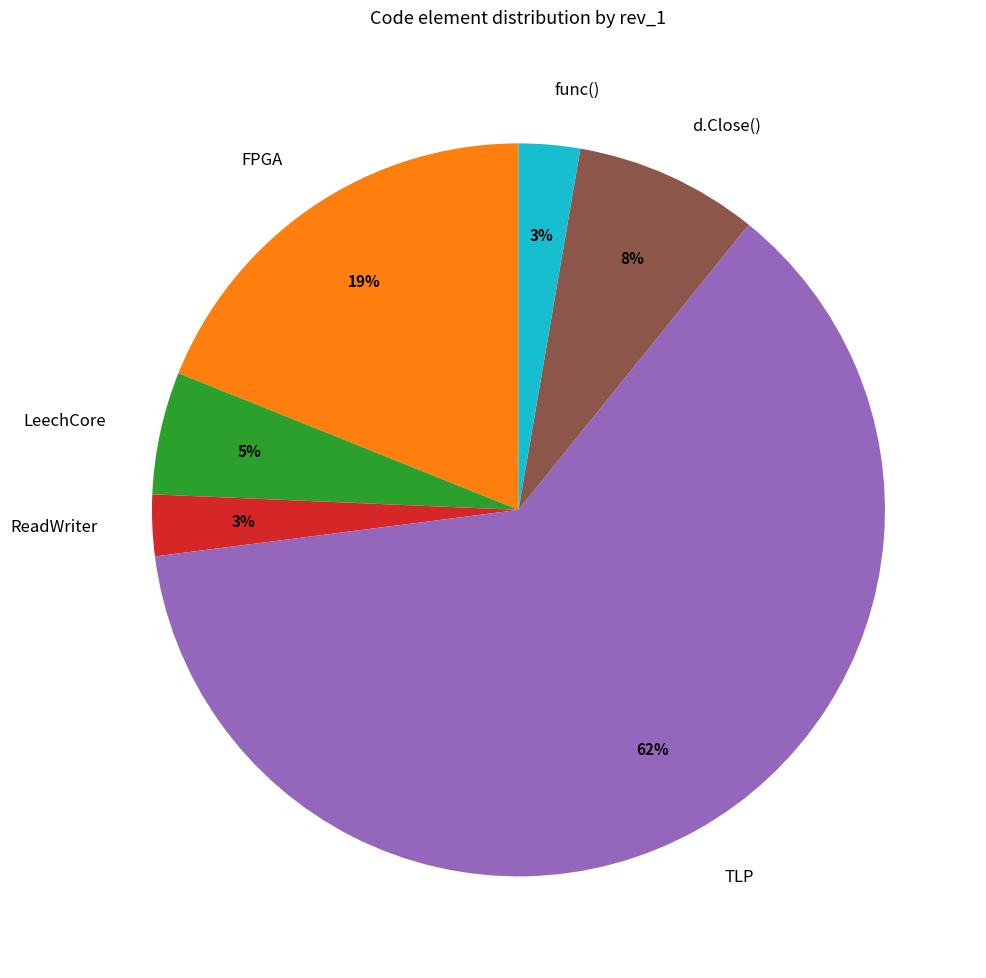

Do FPGA and LeechCore together represent more than half of the pie?

No